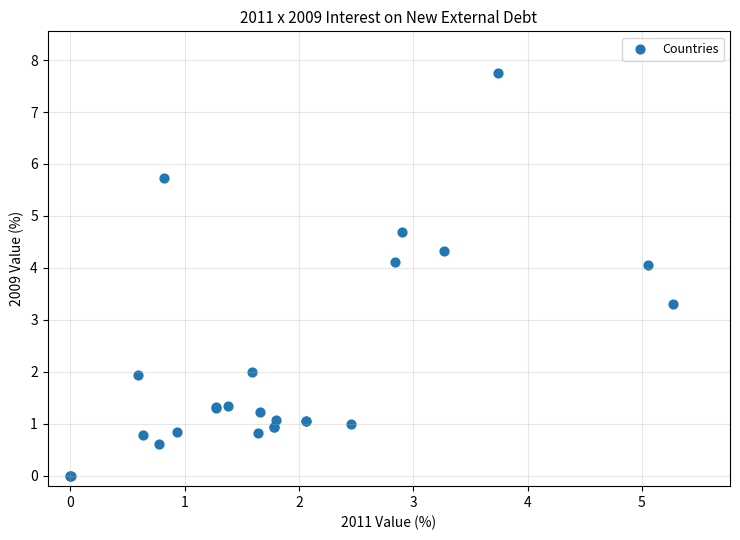

What Y value in the scatter plot is closest to 3?

3.3